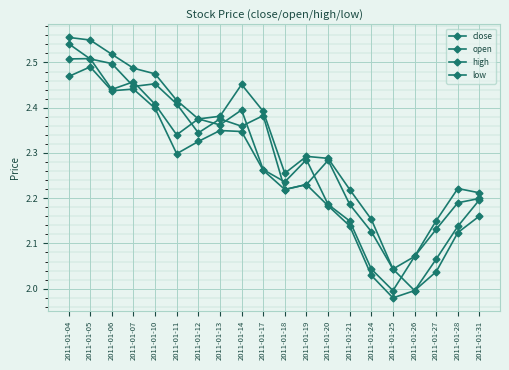

Does the chart display data point markers on the line(s)?

Yes